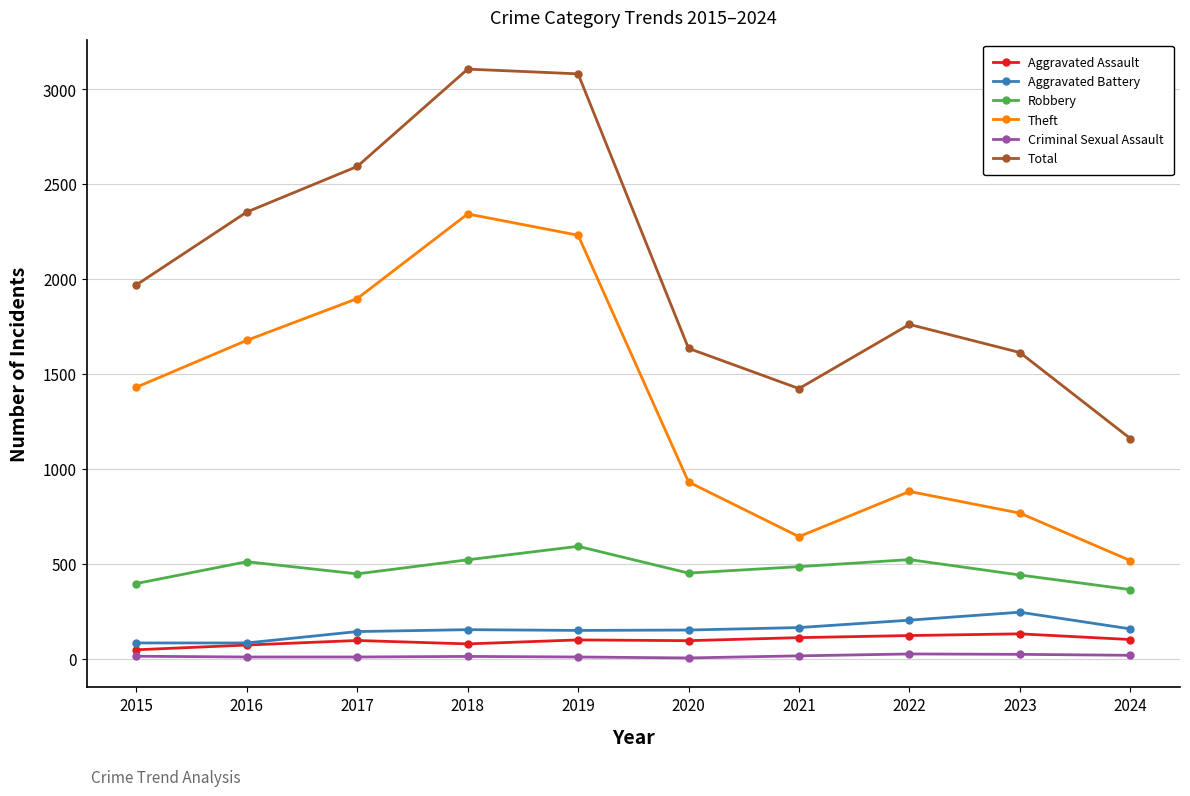

True or false: Theft has more than 0 interior local peaks.

True